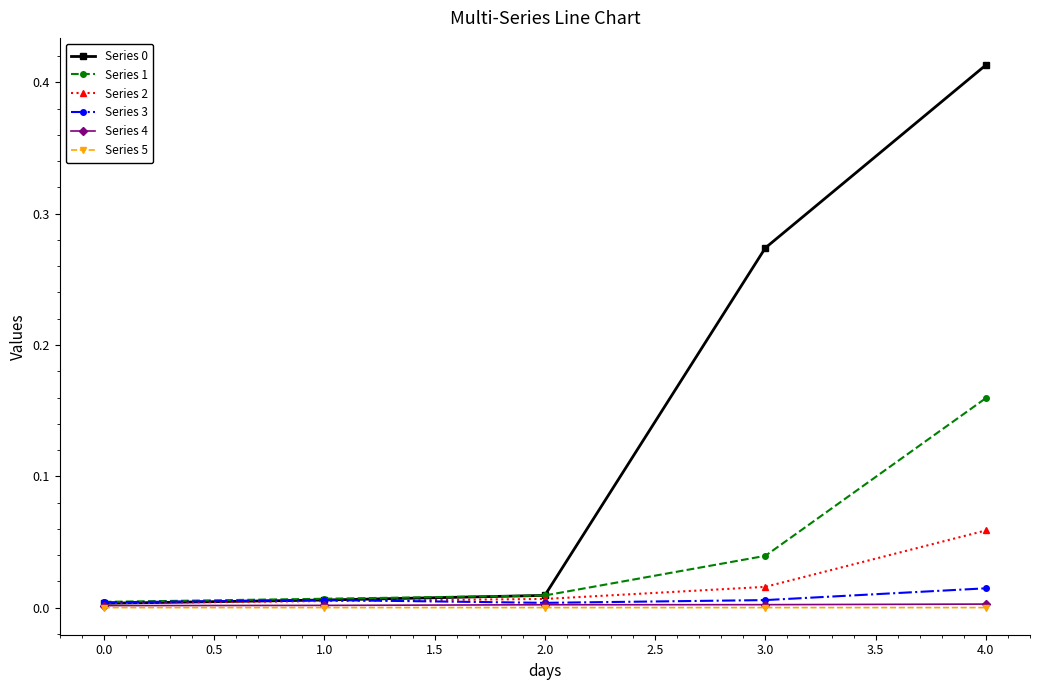

The Series 5 series shows 0.0 at 0.0. True or false?

True